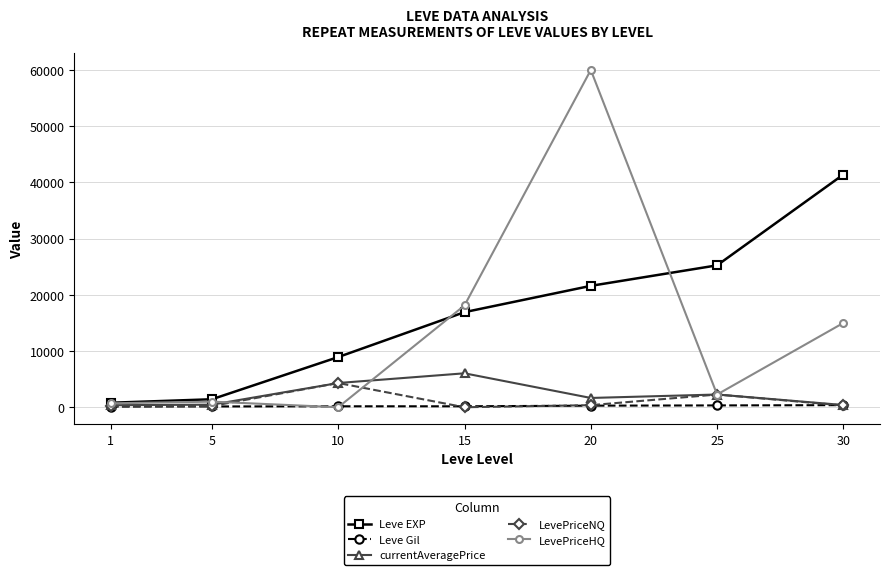

True or false: Leve EXP has more than 1 points higher than both neighbors.

False